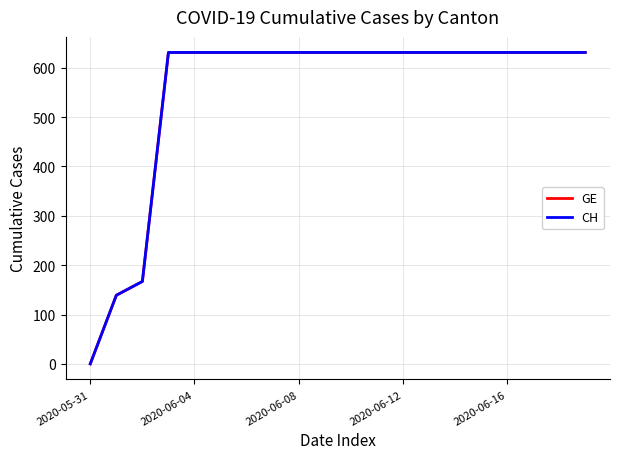

What is the value of the GE point at the 2nd from the left?

139